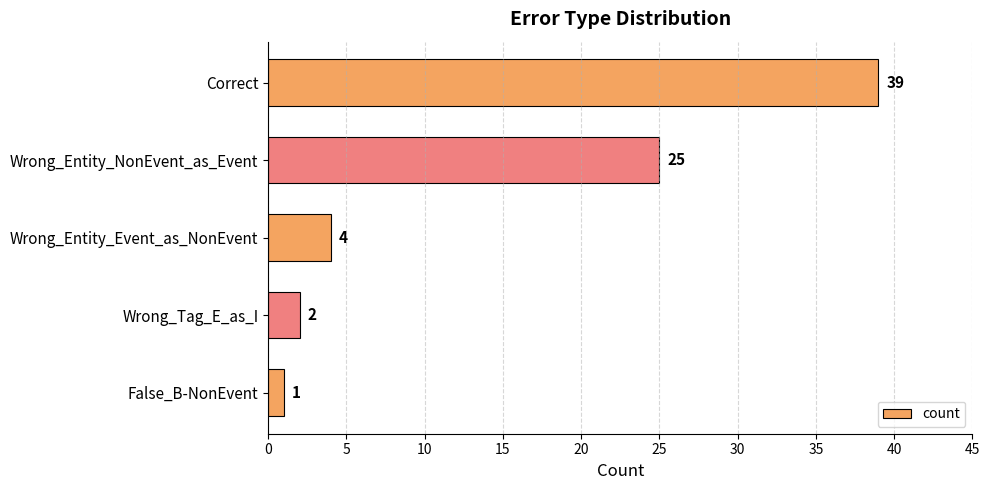

The chart shows a value of 39 at Correct. True or false?

True